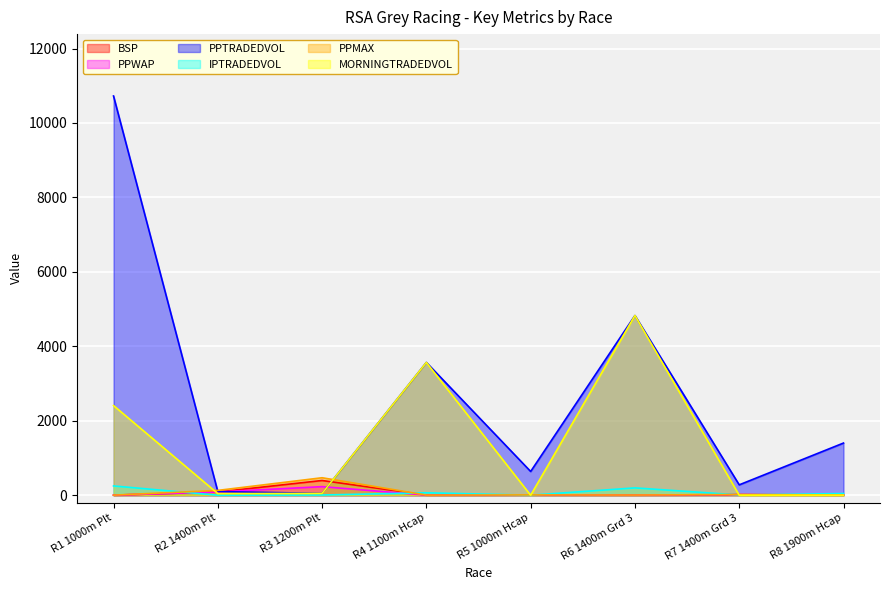

What position from the left is R1 1000m Plt?

1